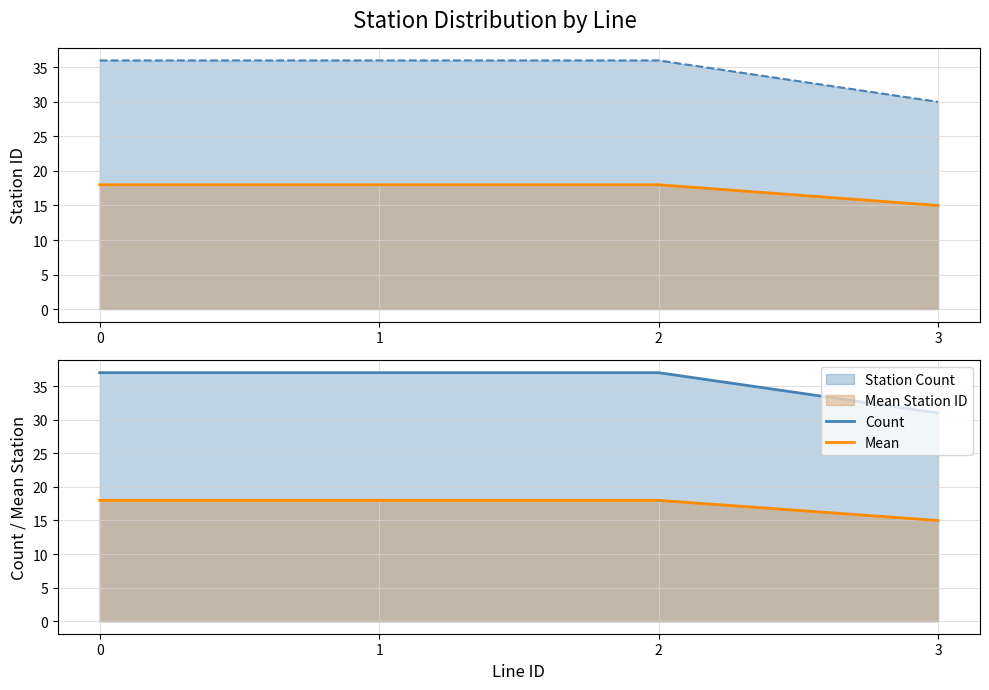

True or false: Mean and mean stationID cross at least once.

False